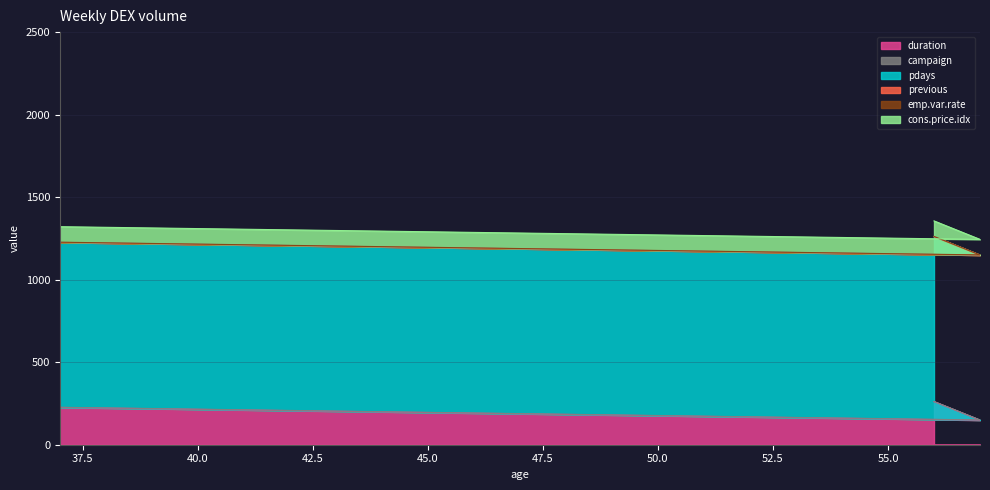

True or false: emp.var.rate has a value of 1.9 at 37.

False